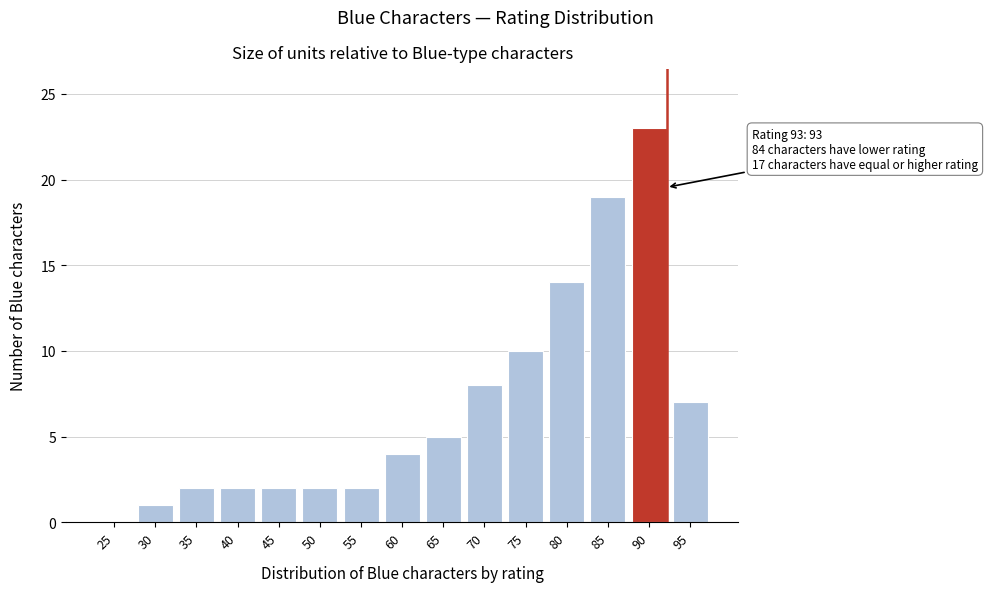

Reading left to right, what are all the values shown in this chart?

25=0	30=1	35=2	40=2	45=2	50=2	55=2	60=4	65=5	70=8	75=10	80=14	85=19	90=23	95=7